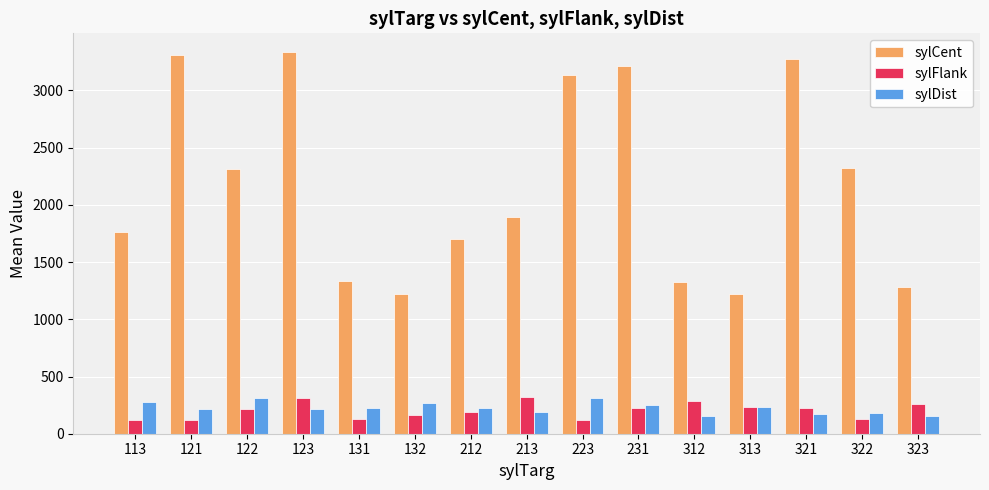

The value of sylDist at 132 is 78.2. True or false?

False